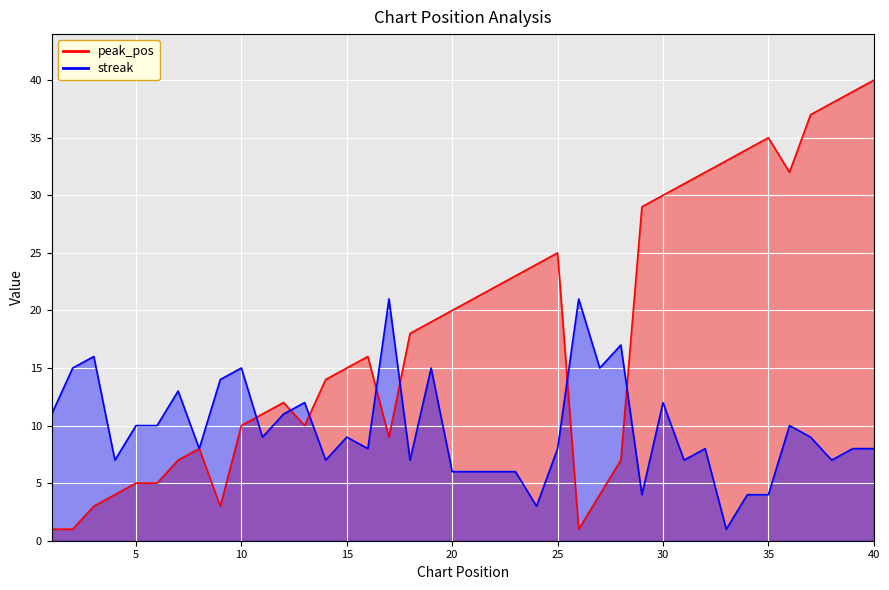

Which series ends up on top after the final intersection of peak_pos and streak?

peak_pos